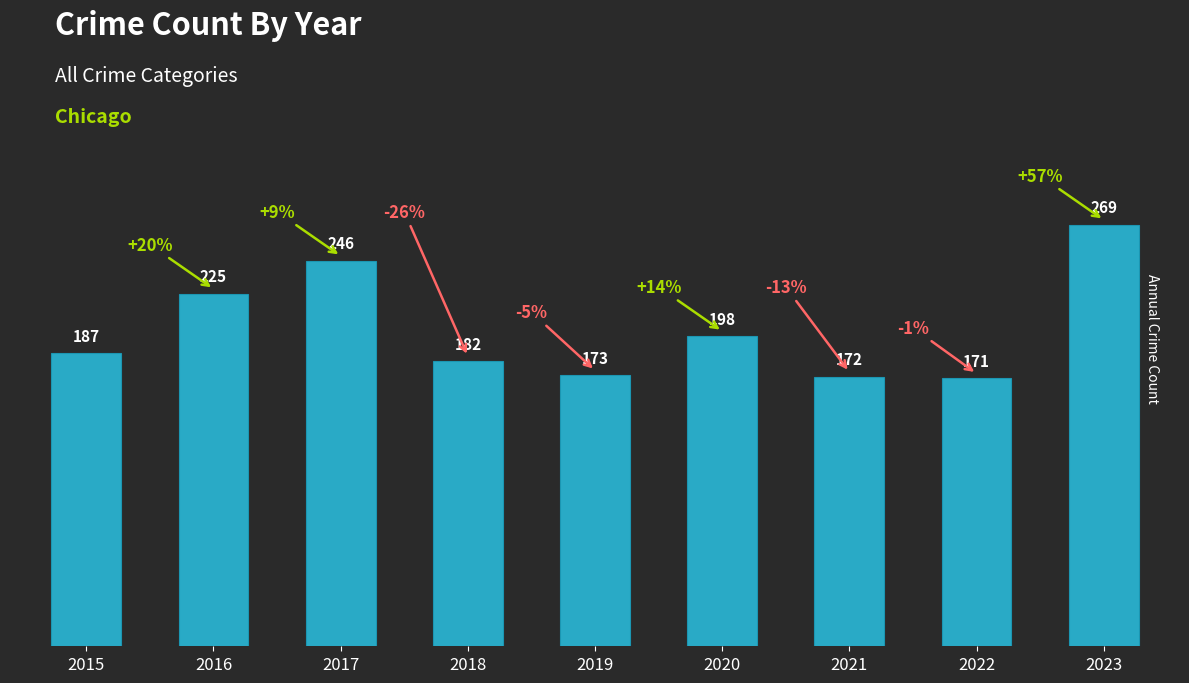

True or false: the data shows 198 at 2020.

True